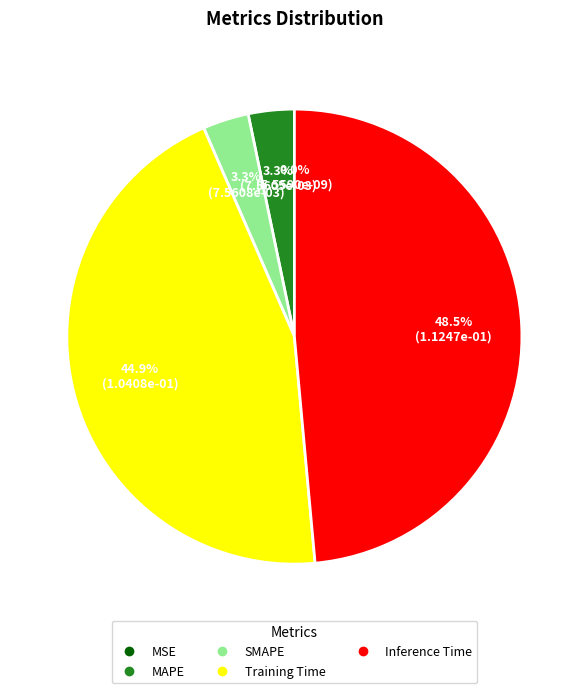

Does any single category account for the majority?

No